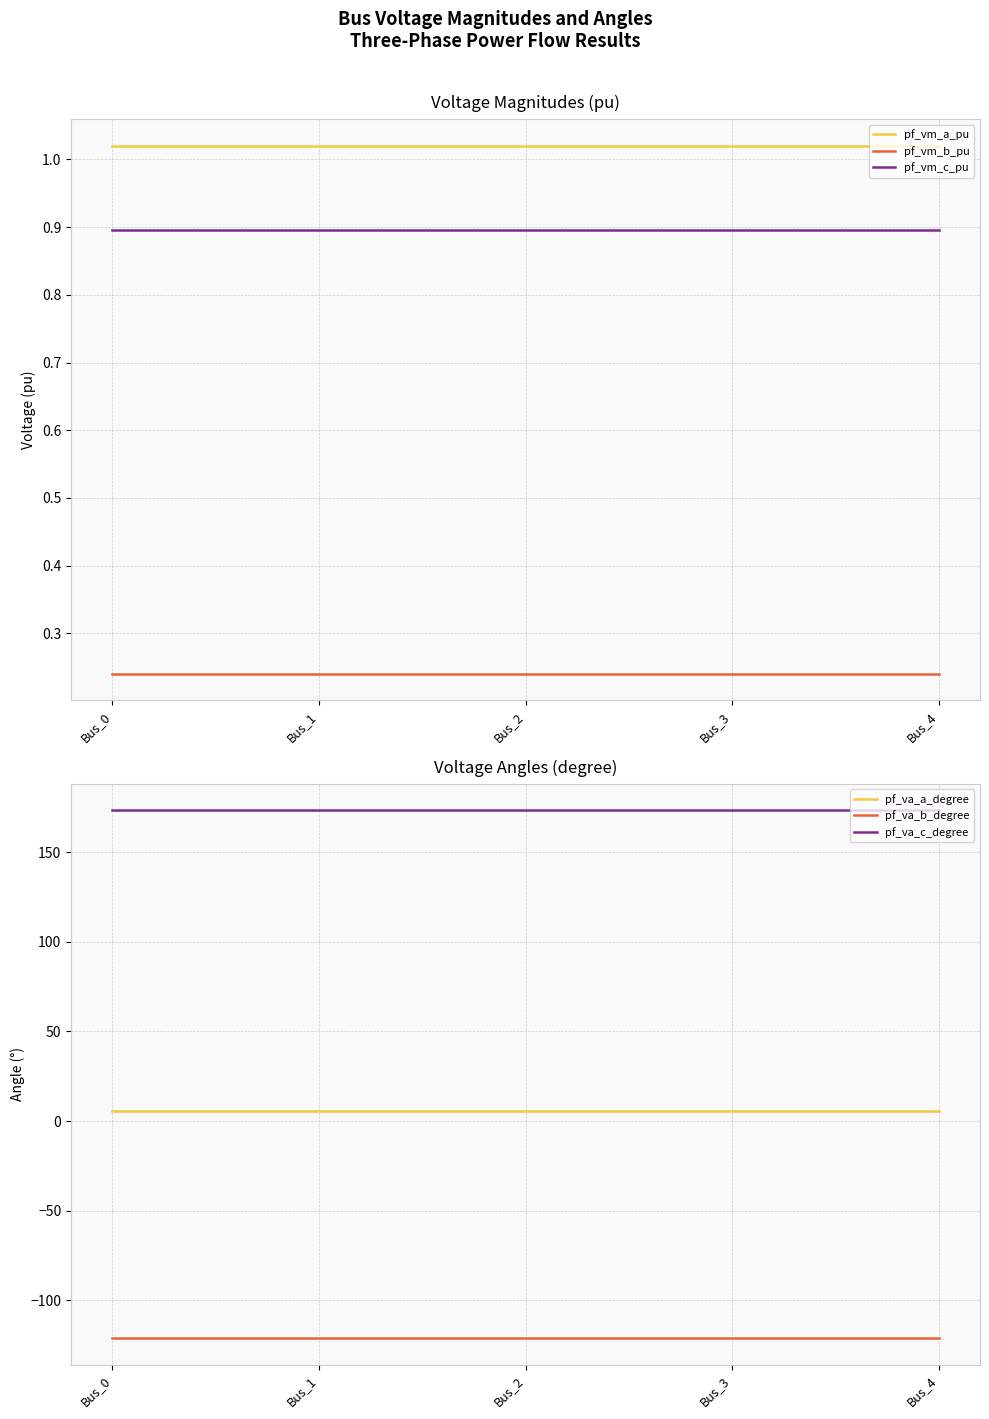

Reading right to left, list all the values displayed in this chart.

pf_vm_a_pu: Bus_4=1.0	Bus_3=1.0	Bus_2=1.0	Bus_1=1.0	Bus_0=1.0
pf_vm_b_pu: Bus_4=0.2	Bus_3=0.2	Bus_2=0.2	Bus_1=0.2	Bus_0=0.2
pf_vm_c_pu: Bus_4=0.9	Bus_3=0.9	Bus_2=0.9	Bus_1=0.9	Bus_0=0.9
pf_va_a_degree: Bus_4=5.8	Bus_3=5.8	Bus_2=5.8	Bus_1=5.8	Bus_0=5.8
pf_va_b_degree: Bus_4=-121.3	Bus_3=-121.3	Bus_2=-121.3	Bus_1=-121.3	Bus_0=-121.3
pf_va_c_degree: Bus_4=173.4	Bus_3=173.4	Bus_2=173.4	Bus_1=173.4	Bus_0=173.4